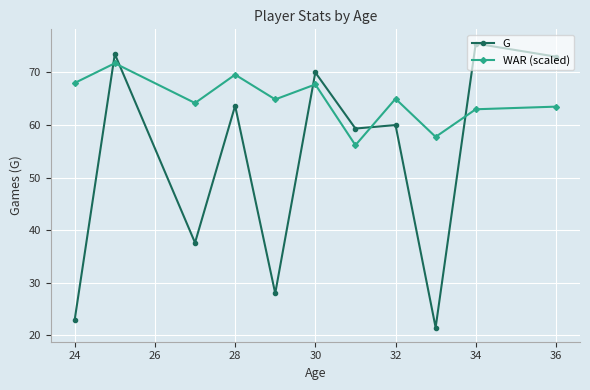

How many interior local valleys does the WAR (scaled) series have?

4